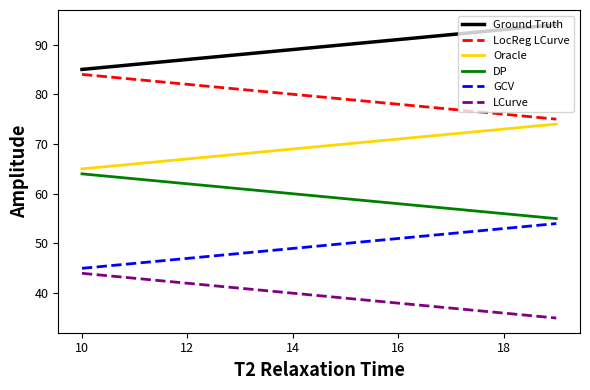

Rank the series by their average value, from lowest to highest.

LCurve, GCV, DP, Oracle, LocReg LCurve, Ground Truth